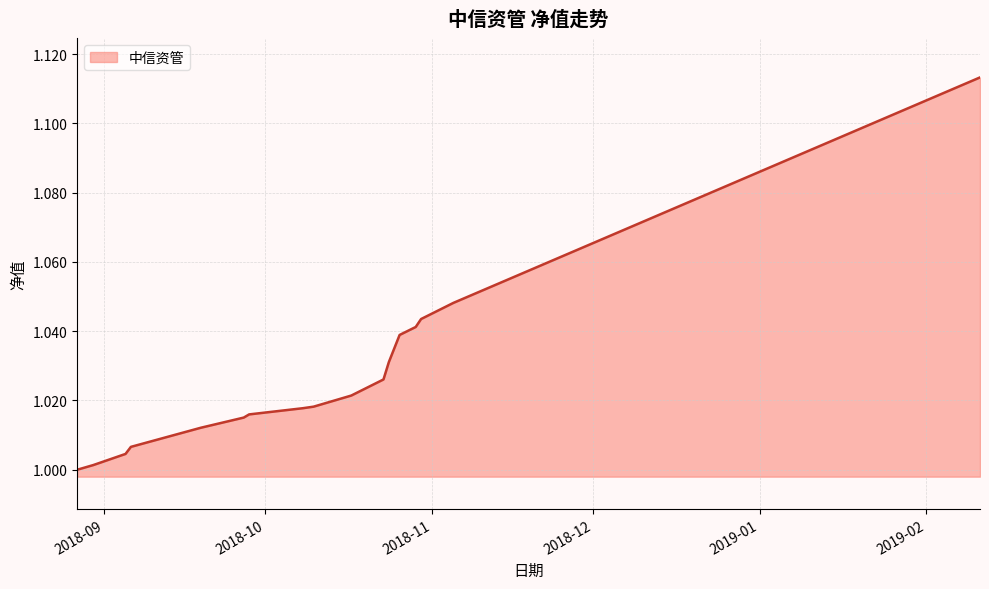

Reading left to right, extract all data points from this chart.

1.0	1.0	1.0	1.0	1.0	1.0	1.0	1.0	1.0	1.0	1.0	1.0	1.0	1.0	1.0	1.0	1.1	1.1	1.1	1.1	1.1	1.1	1.1	1.1	1.1	1.1	1.1	1.1	1.1	1.1